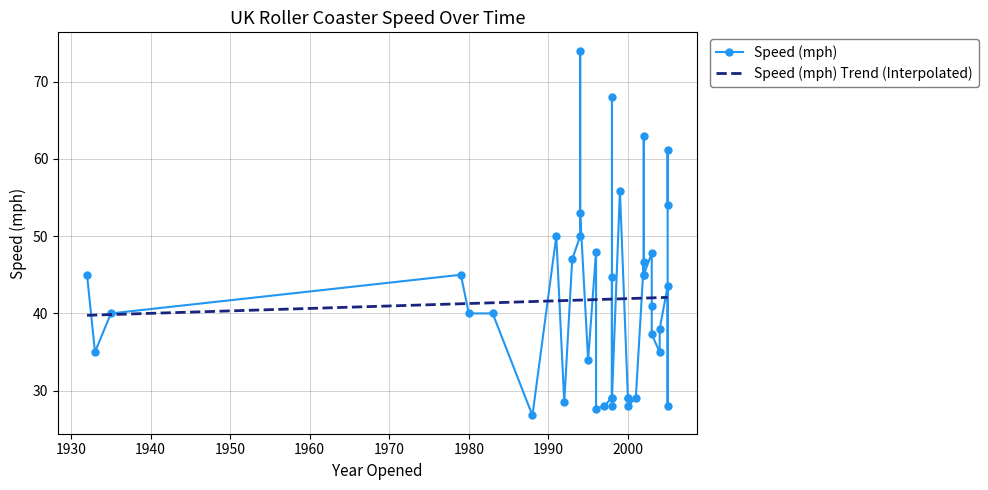

At which category does the chart reach its peak across all series?

1994